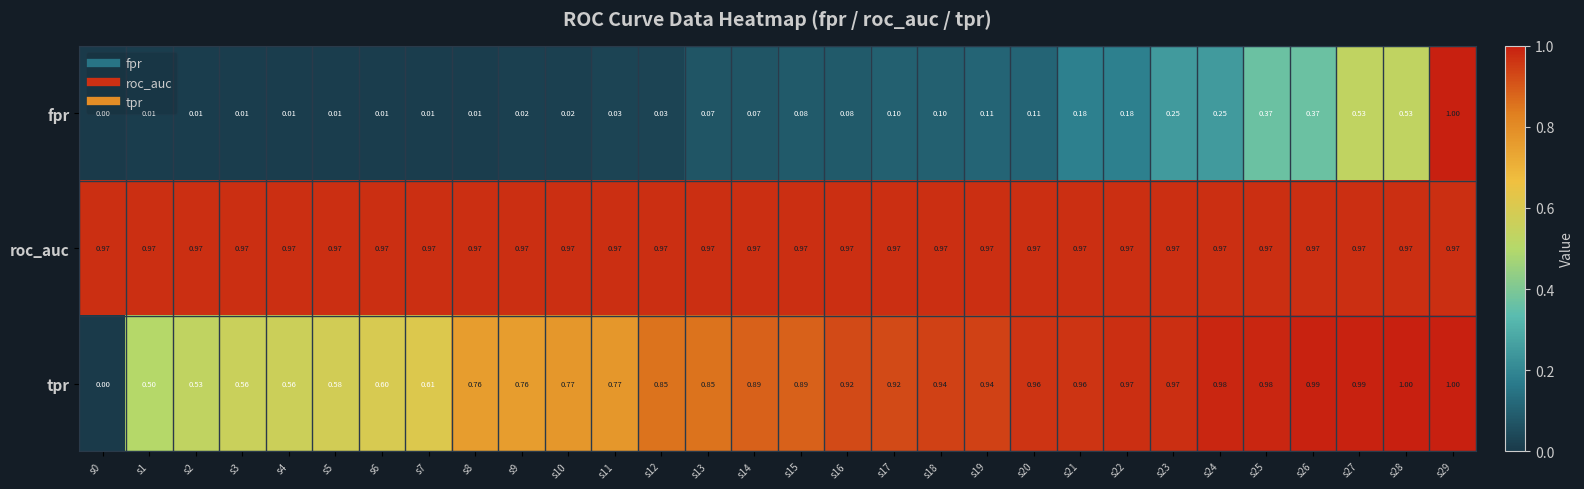

Rank the series at s24 from highest to lowest value.

tpr, roc_auc, fpr